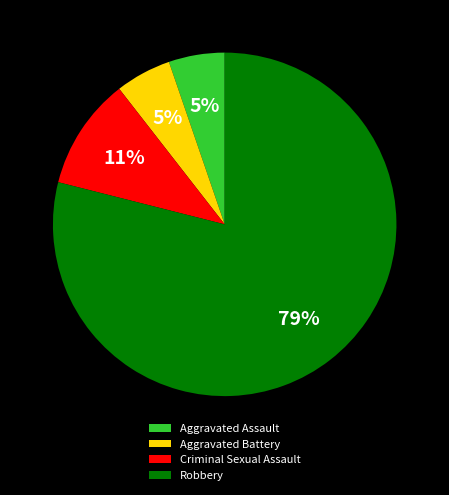

Which slice is the largest?

Robbery